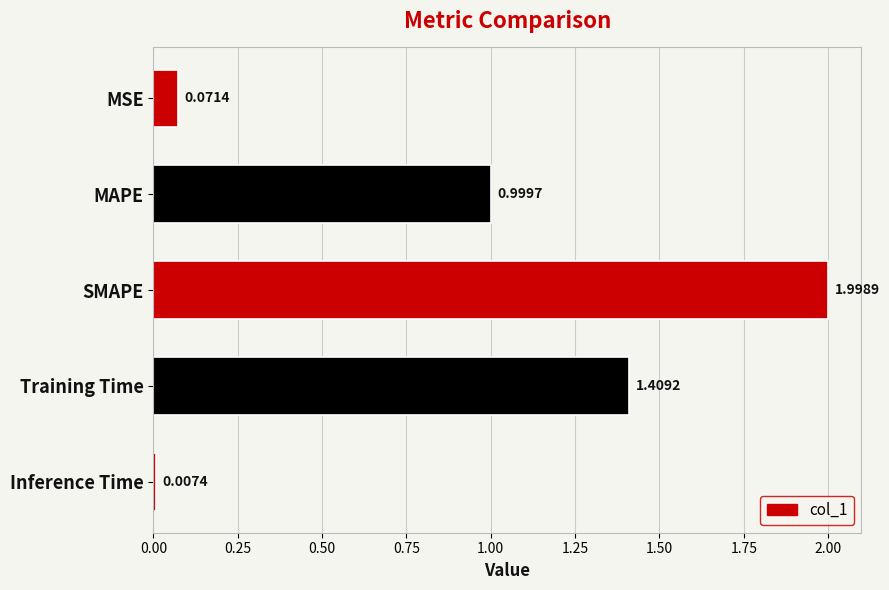

What is the difference between the maximum and minimum values?

2.0